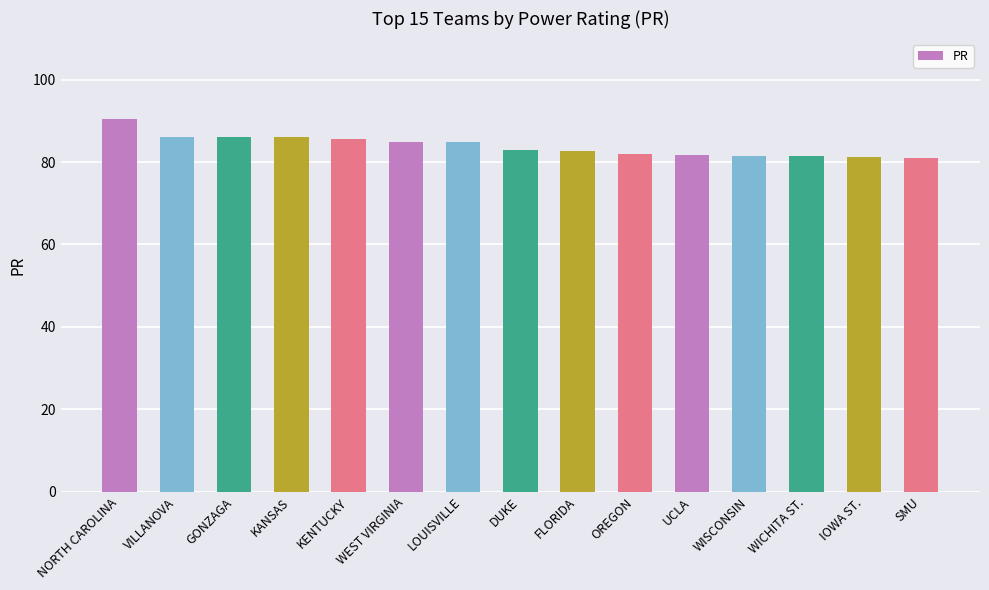

What is the sum of all values?

1258.6